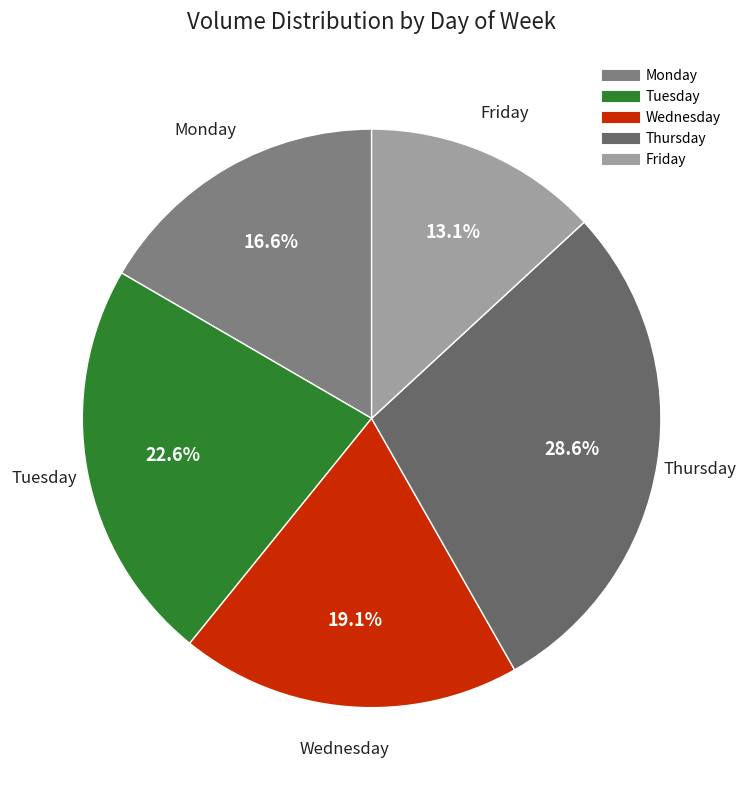

Is Tuesday the majority of the pie?

No